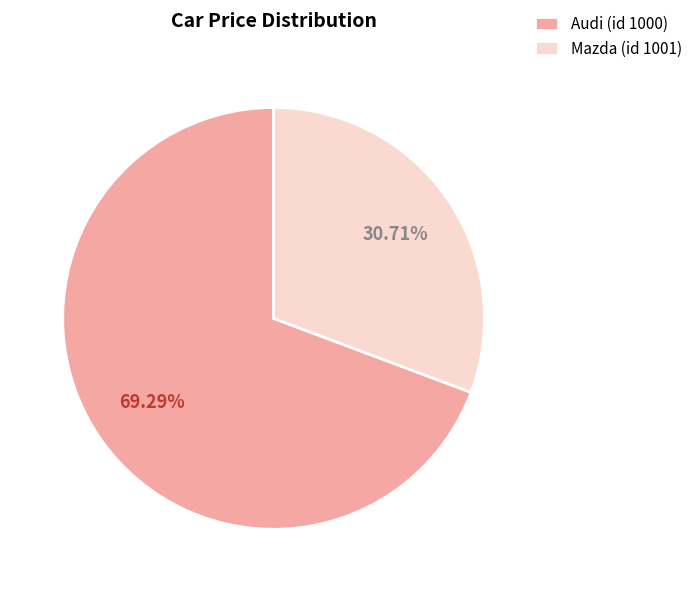

What percentage is the Mazda slice, to the nearest percent?

31%